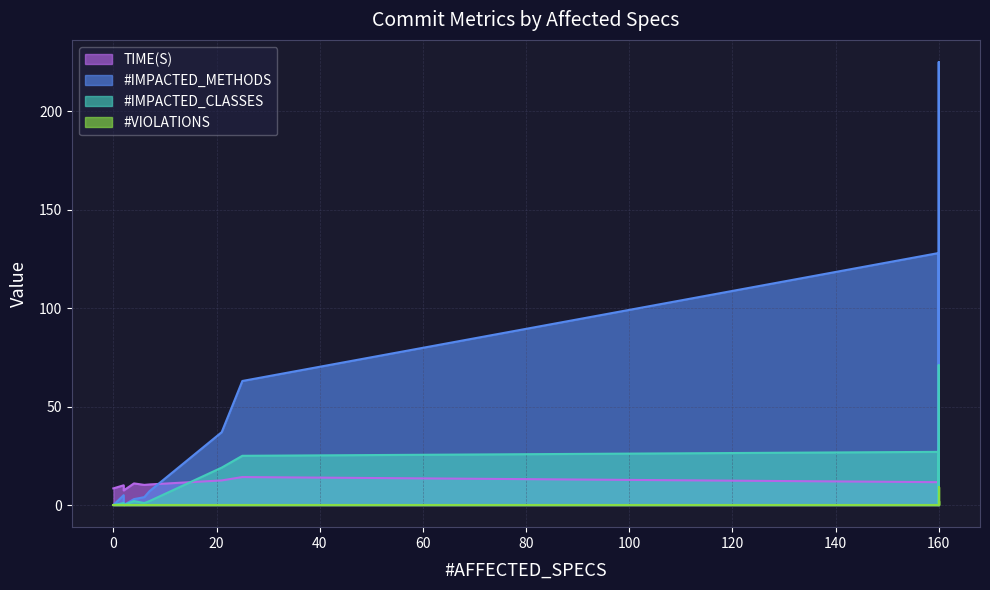

Reading right to left, transcribe all the data shown in this chart.

TIME(S): 56.0	11.5	13.2	12.5	13.2	11.7	54.9	47.2	13.6	28.7	11.7	11.6	14.2	12.5	10.4	10.2	11.0	7.4	10.0	8.5
#IMPACTED_METHODS: 0.0	44.0	6.0	11.0	41.0	8.0	50.0	225.0	64.0	6.0	20.0	128.0	63.0	37.0	7.0	4.0	3.0	0.0	5.0	0.0
#IMPACTED_CLASSES: 0.0	25.0	2.0	5.0	22.0	2.0	22.0	71.0	21.0	1.0	11.0	27.0	25.0	19.0	2.0	1.0	2.0	0.0	1.0	0.0
#VIOLATIONS: 0.0	0.0	0.0	0.0	0.0	0.0	2.0	2.0	0.0	9.0	0.0	0.0	0.0	0.0	0.0	0.0	0.0	0.0	0.0	0.0